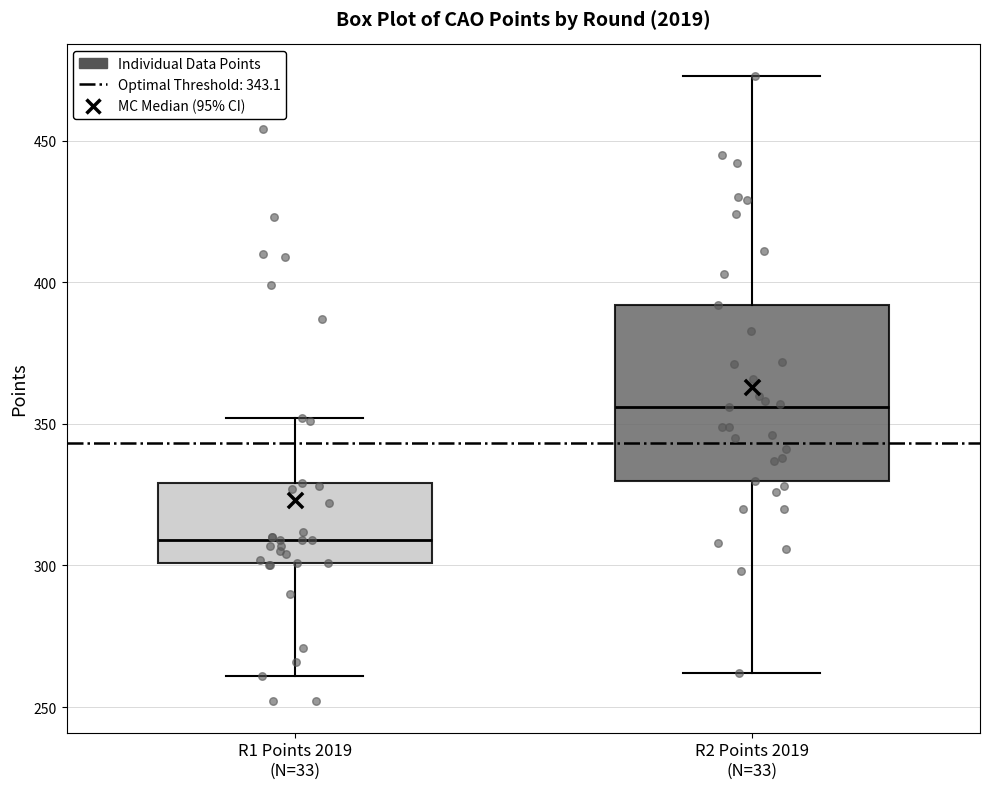

Which box is the tallest, from its lower edge to its upper edge?

R2 Points 2019 (N=33)